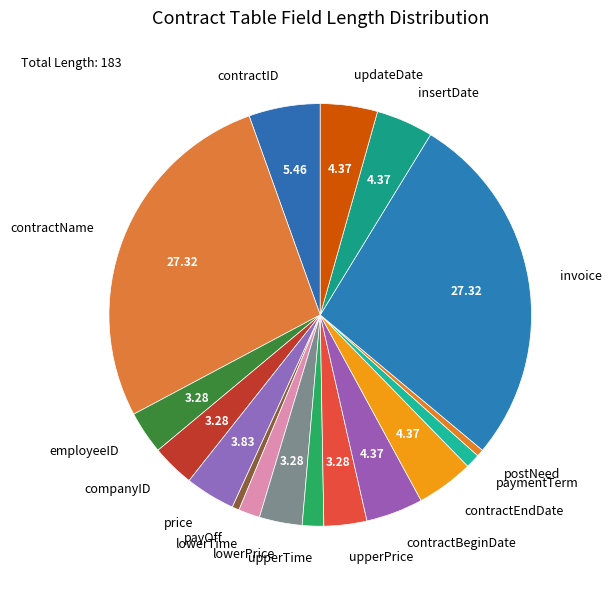

Do upperPrice and upperTime together represent more than half of the pie?

No